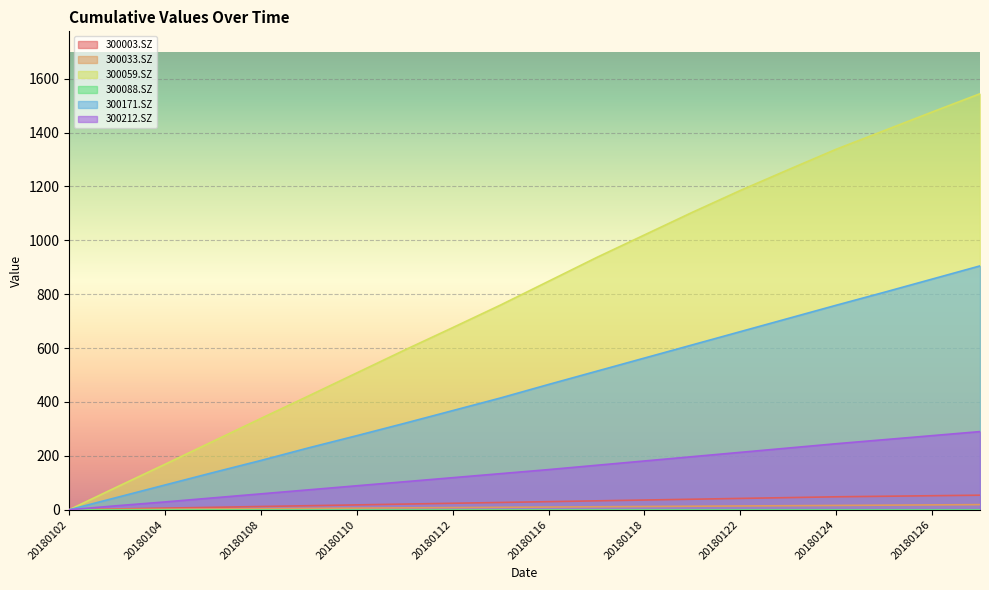

Reading right to left, transcribe all the data shown in this chart.

300003.SZ: 54	52	50	48	45	42	39	36	33	30	27	24	21	18	15	12	9	6	3	0
300033.SZ: 19	18	17	16	15	14	13	12	11	10	9	8	7	6	5	4	3	2	1	0
300059.SZ: 1544	1476	1407	1338	1262	1185	1104	1020	936	848	760	676	593	508	423	339	254	169	85	0
300171.SZ: 905	856	807	759	710	661	612	563	514	465	415	368	321	275	230	183	138	92	46	0
300212.SZ: 290	275	260	245	229	213	197	181	165	149	134	119	104	89	74	59	44	29	15	0